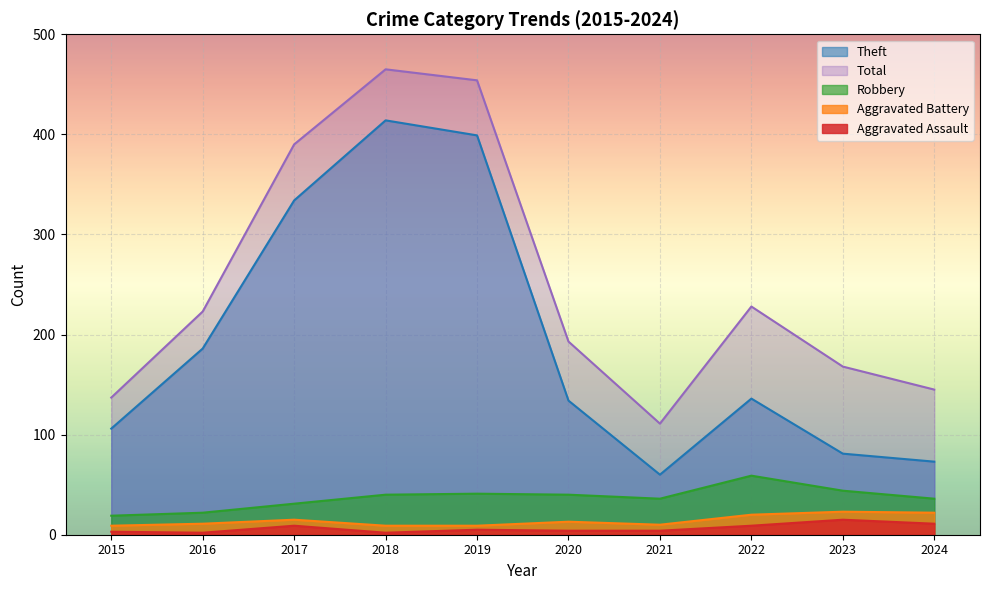

What is the lowest value of the Robbery series?

19